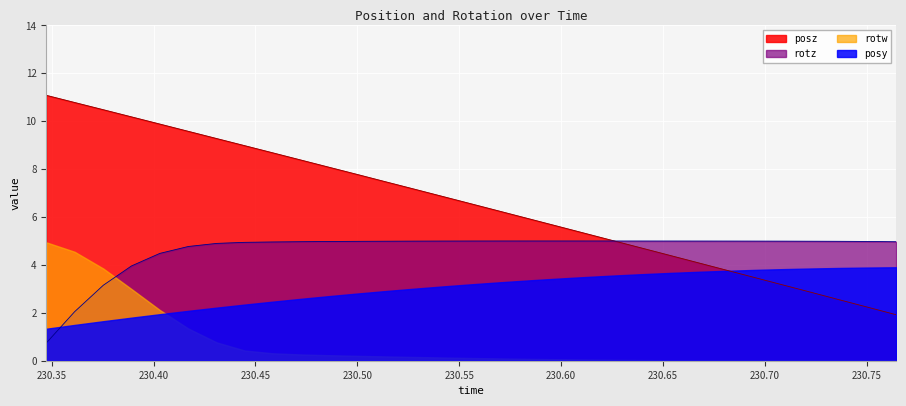

Between 230.3892 and 230.4724, which series saw the biggest shift?

posz